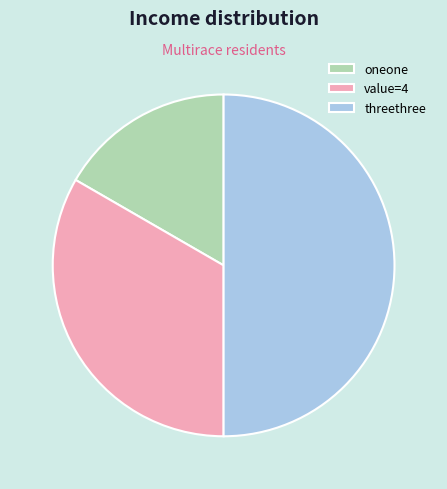

Which slice is the largest?

threethree